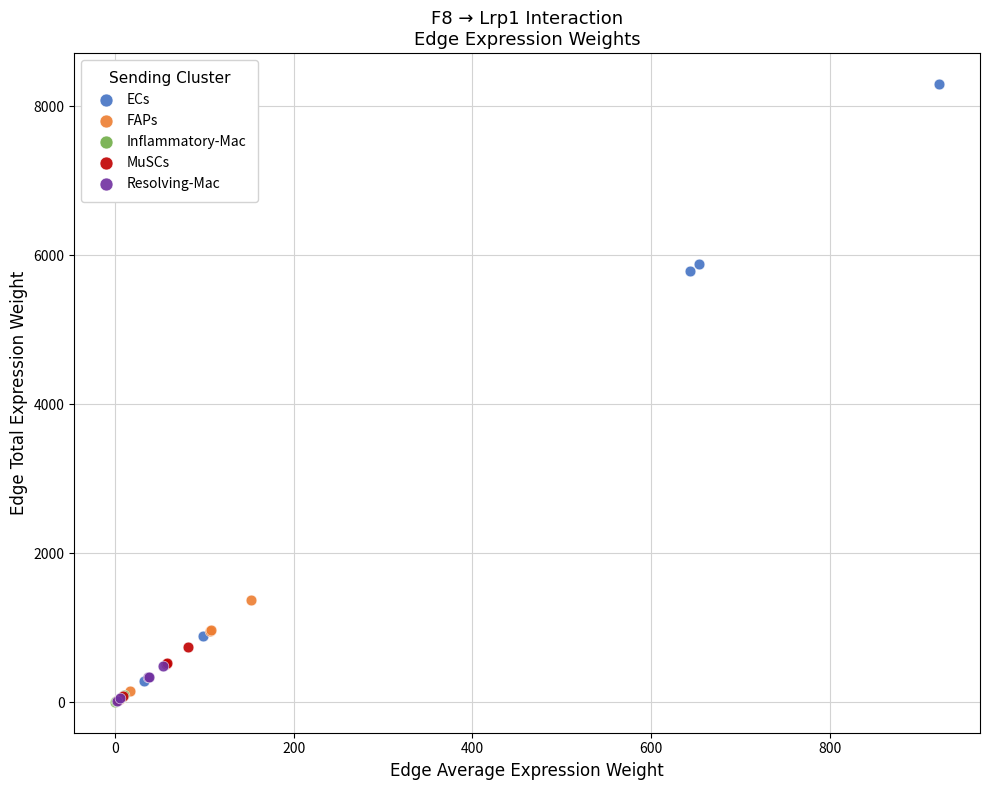

Which series reaches the maximum Y coordinate?

ECs